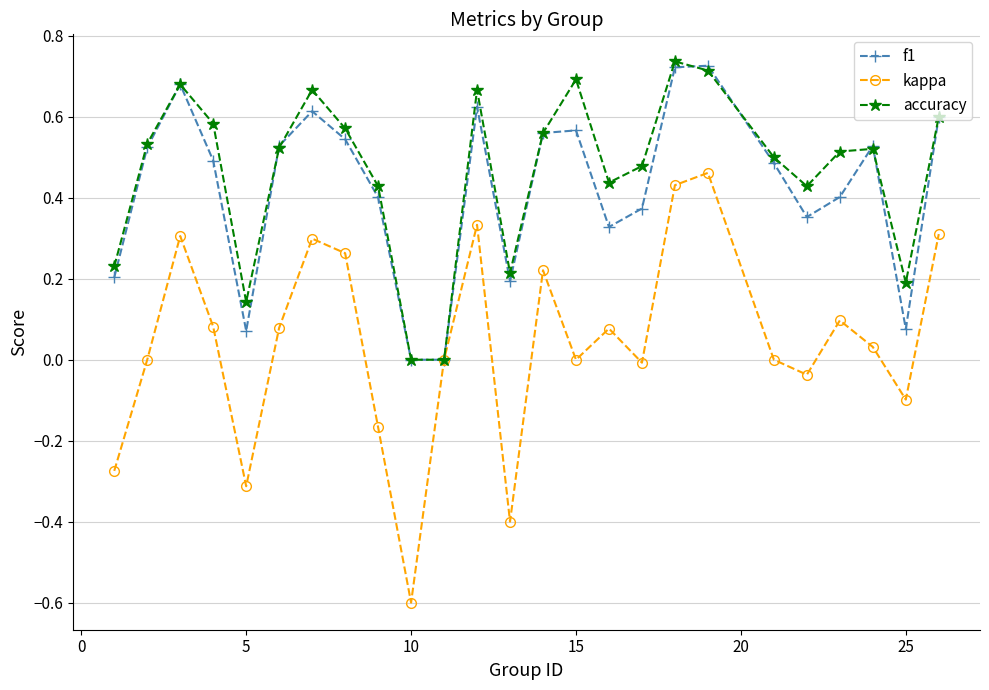

What is the minimum value shown in the chart?

-0.6